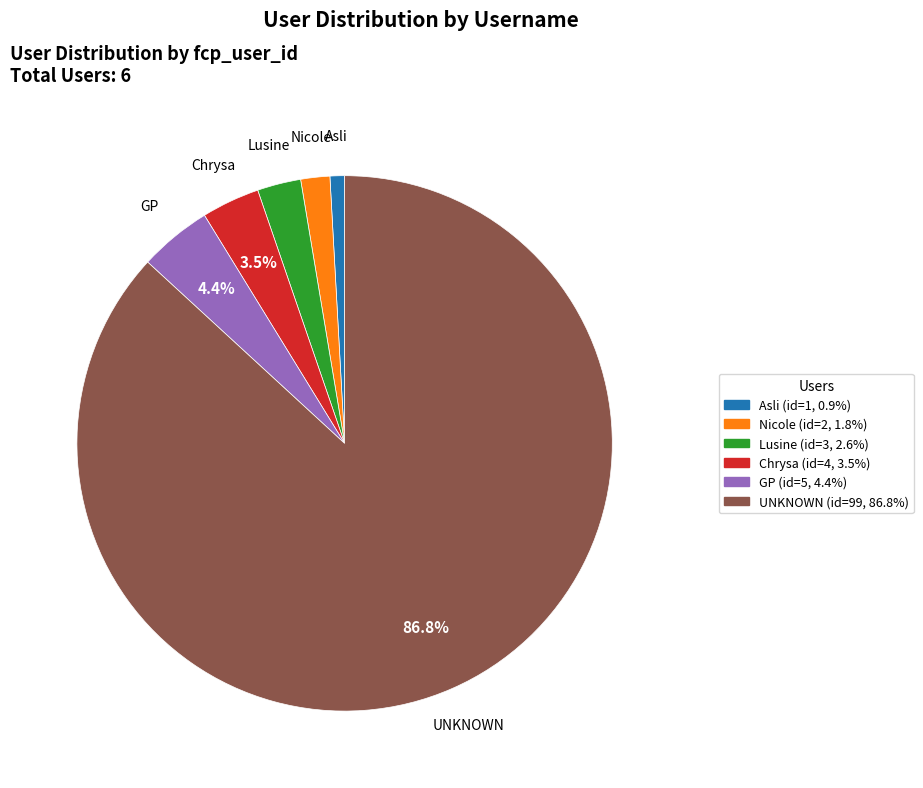

Count the number of slices in the pie.

6